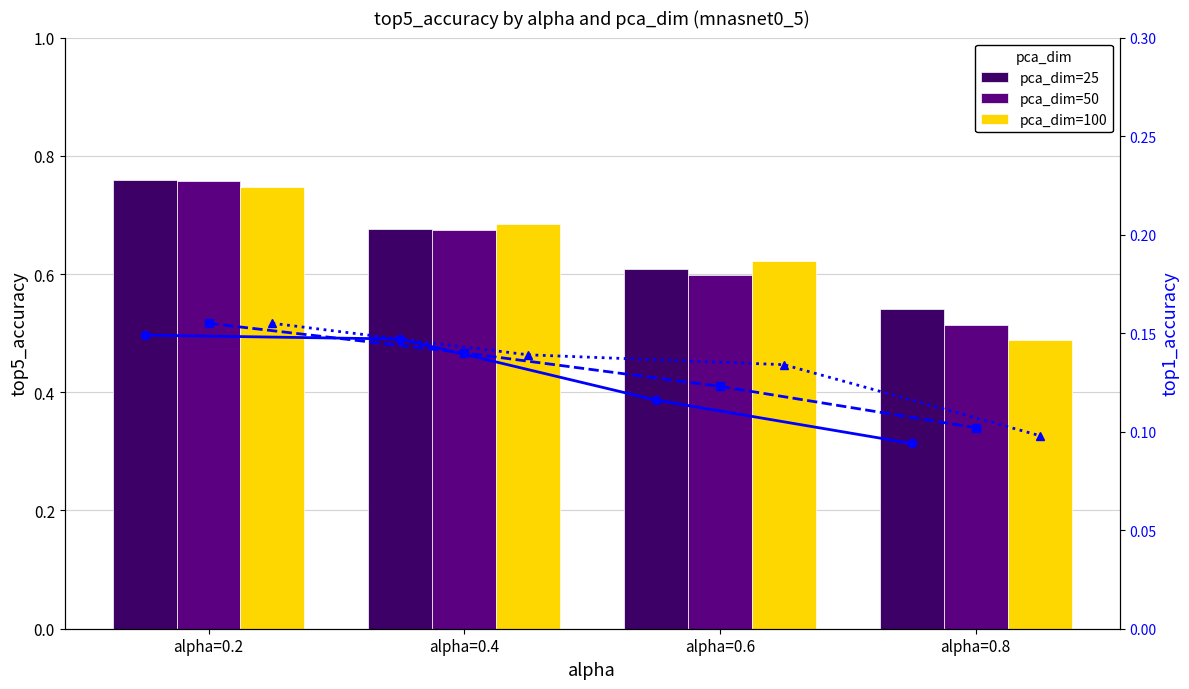

How many groups of bars are there?

4